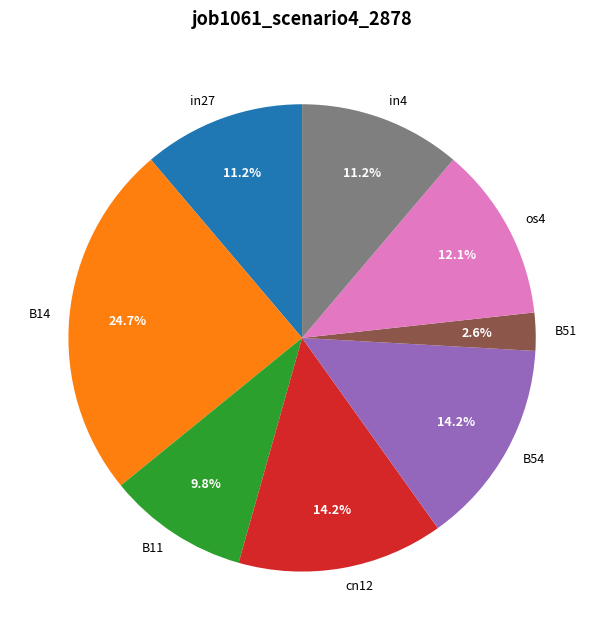

How many segments does this pie chart have?

8